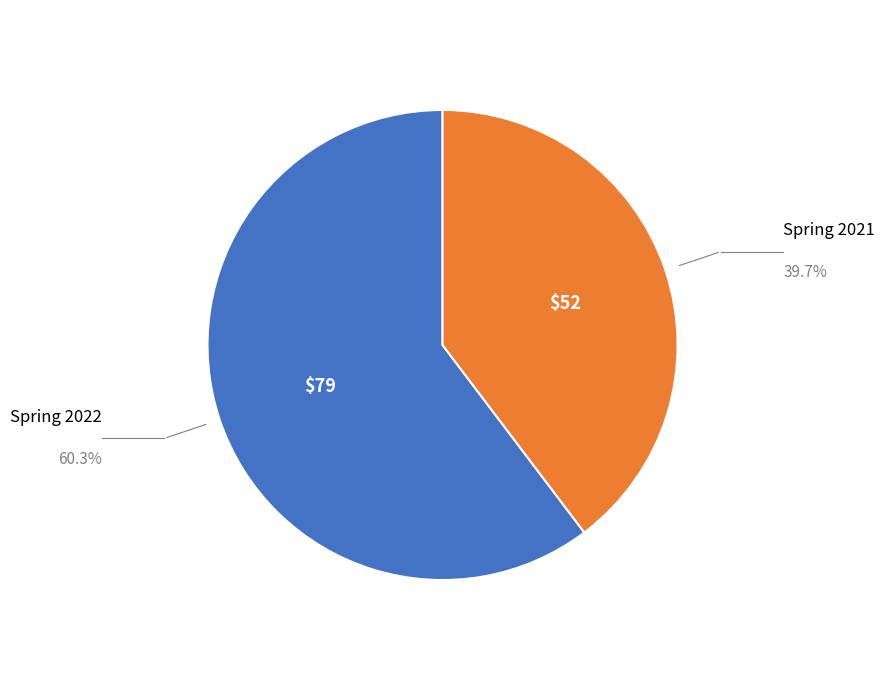

Which slice is the smallest?

Spring 2021